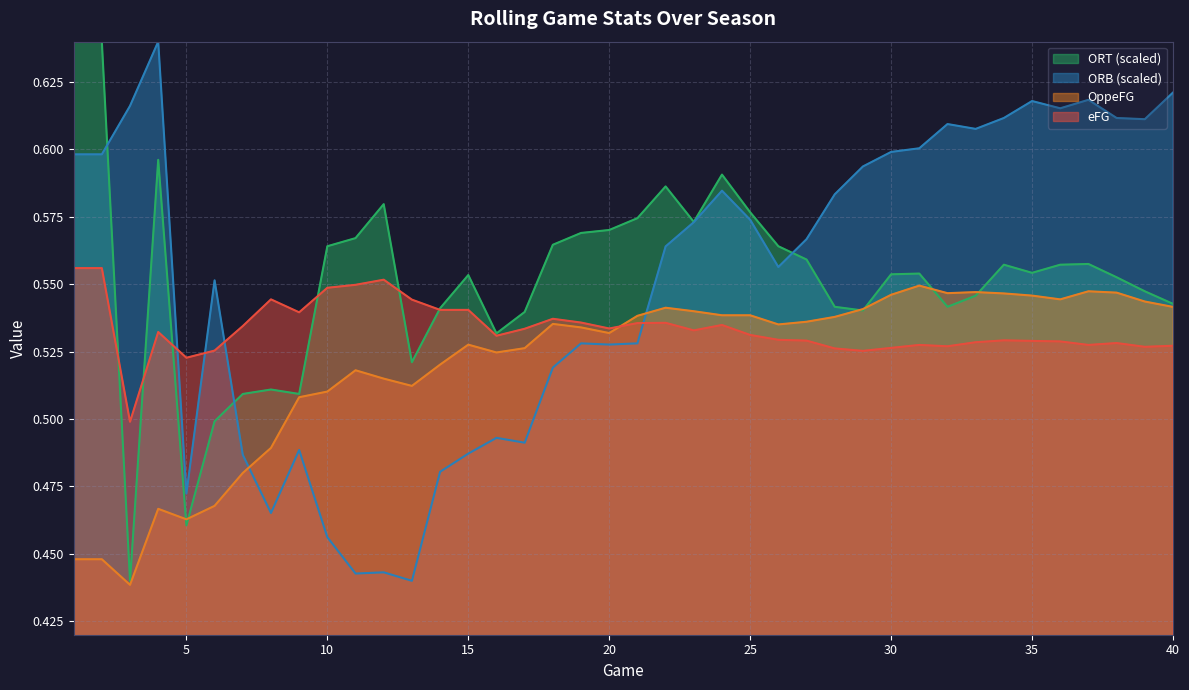

True or false: ORT has a value of 0.6 at 34.

True